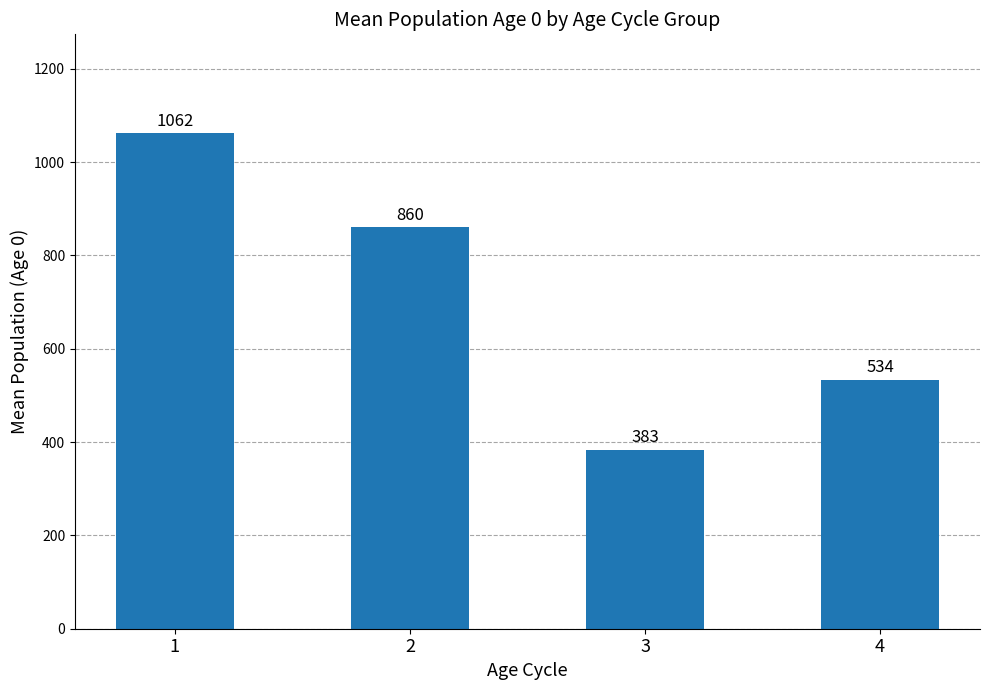

What is the approximate value at 3?

383.2